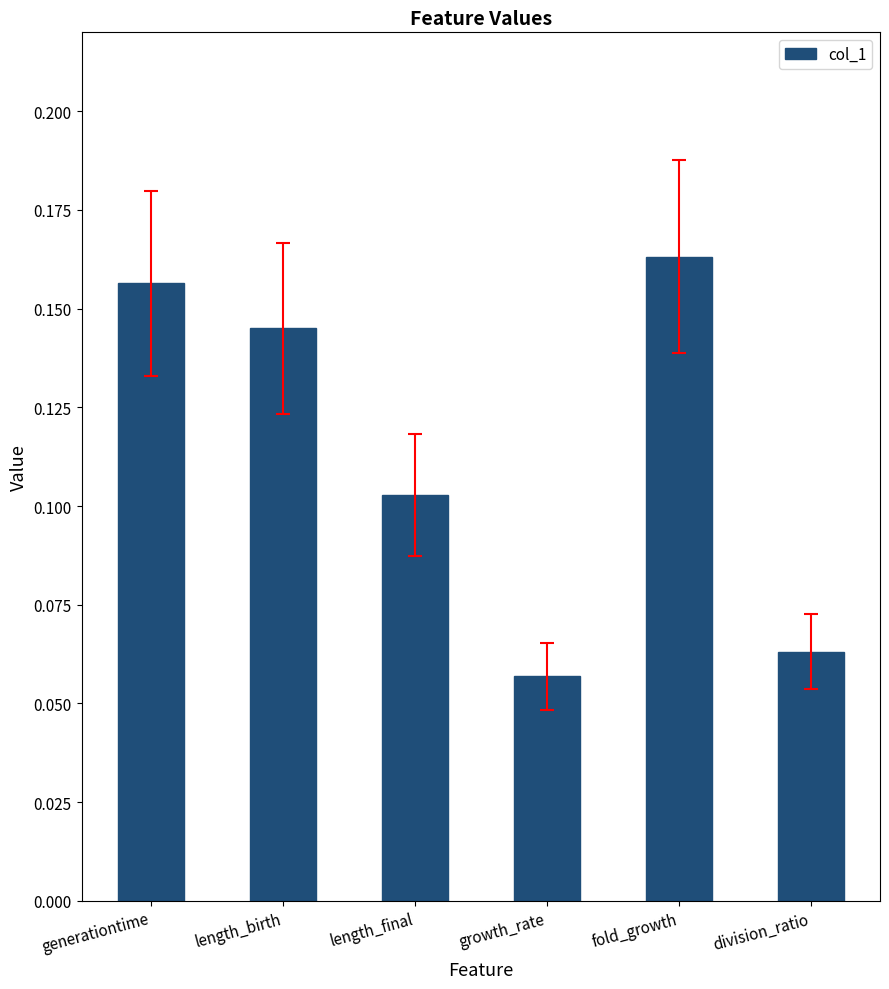

The value at division_ratio is 0.0. True or false?

False